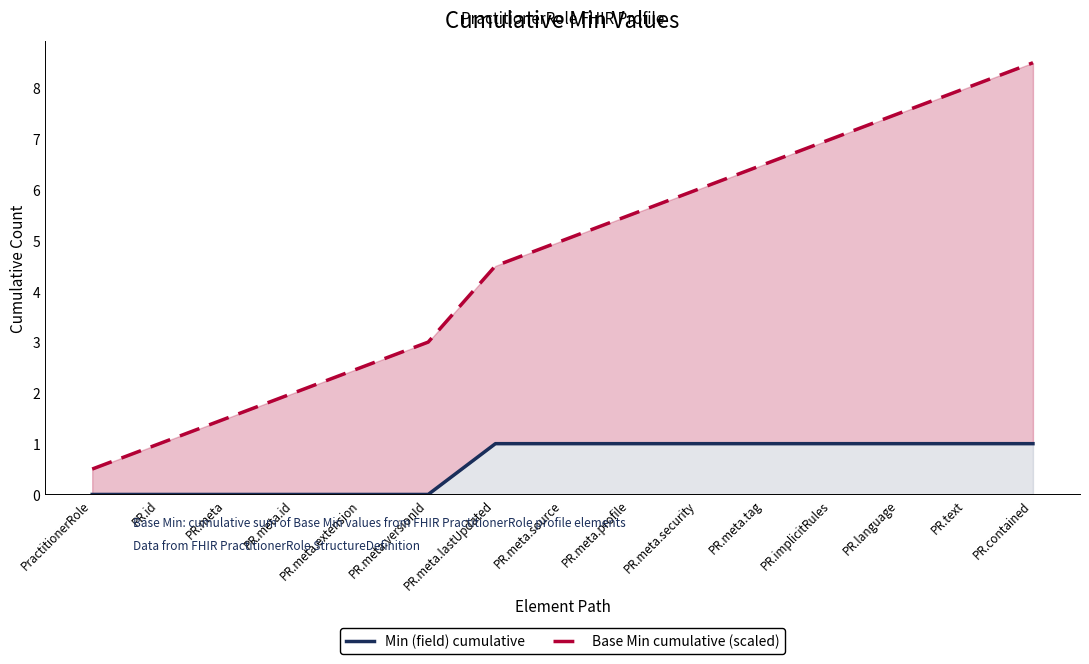

At which category is the sum across all series the highest?

PR.contained